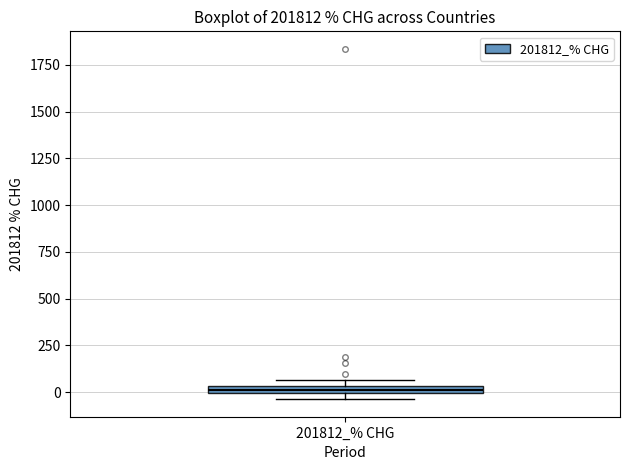

Where is the upper edge of the box for 201812_% CHG on the y-axis? The values are not printed on the chart, so give them approximately, as read against the axis.

50